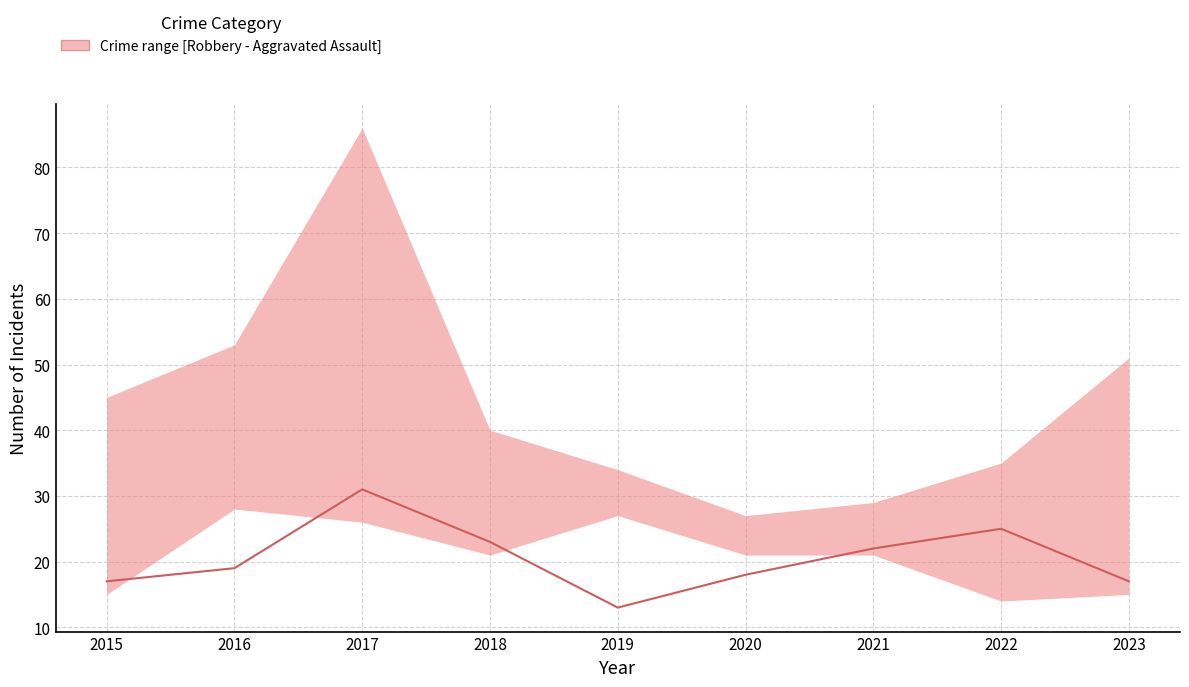

What is the value of the 9th point from the left?

17